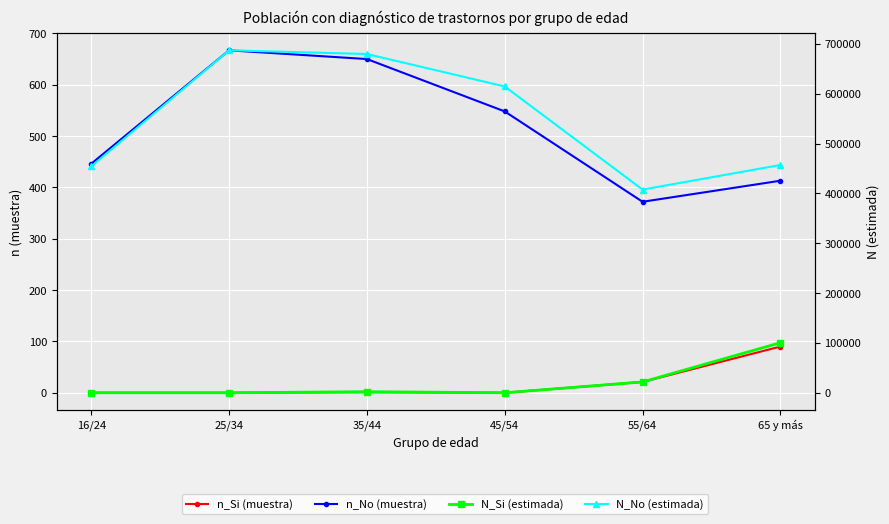

After their last crossing, which series has the higher values: N_Si (estimada) or n_No (muestra)?

N_Si (estimada)